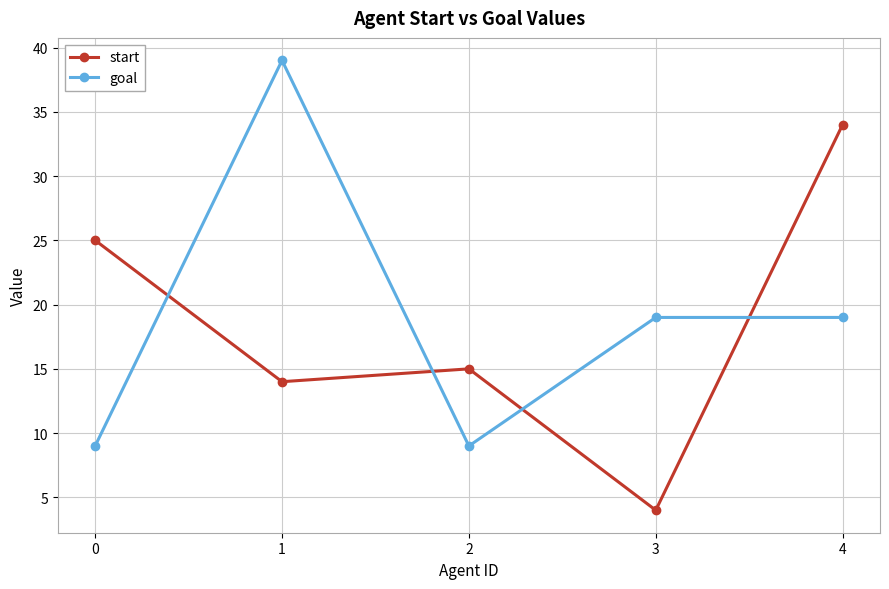

The value of goal at 2 is 12. True or false?

False